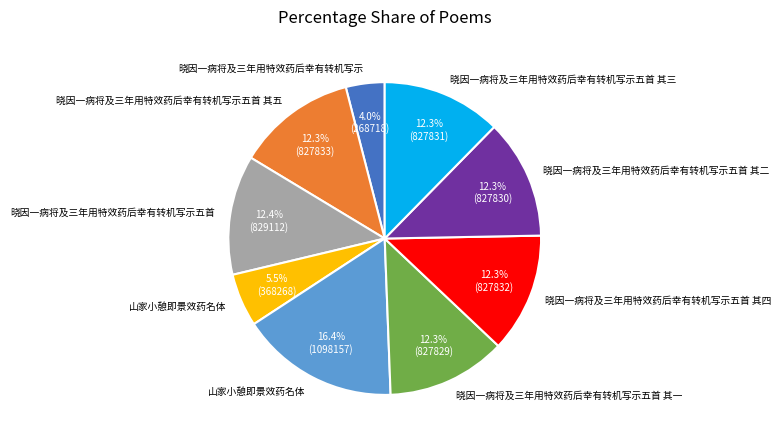

Is there a majority slice in this chart?

No